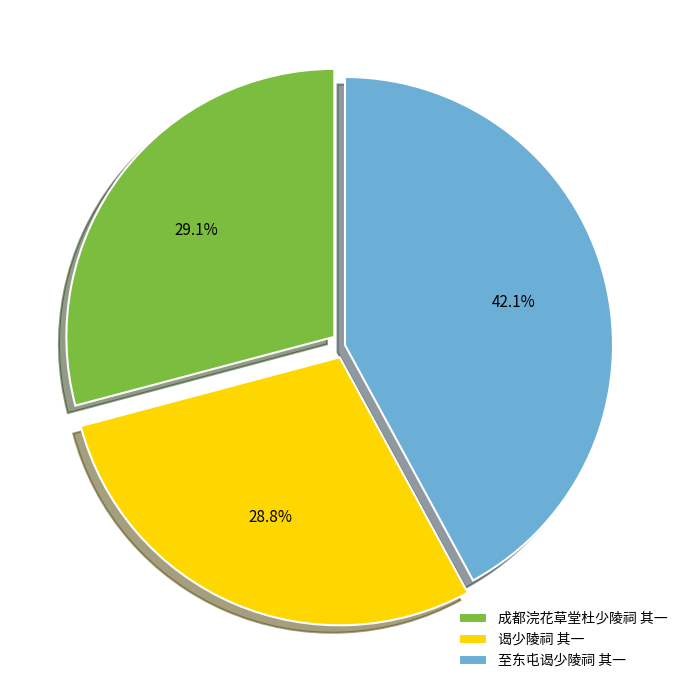

Is the sum of 谒少陵祠 其一 and 至东屯谒少陵祠 其一 greater than half?

Yes